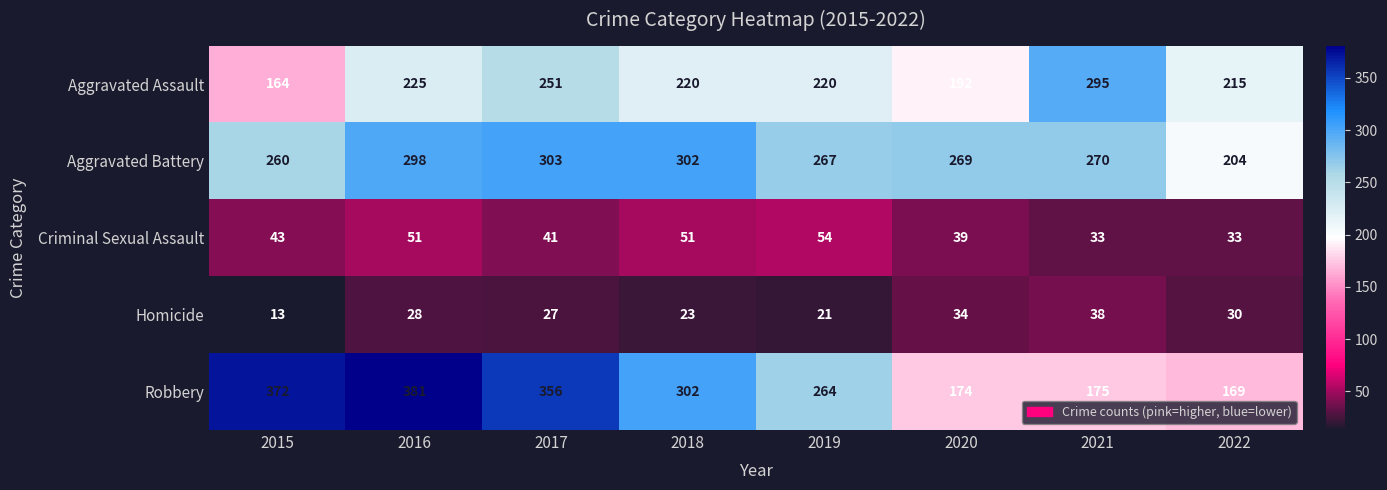

At which label does Aggravated Battery first exceed 270?

2016